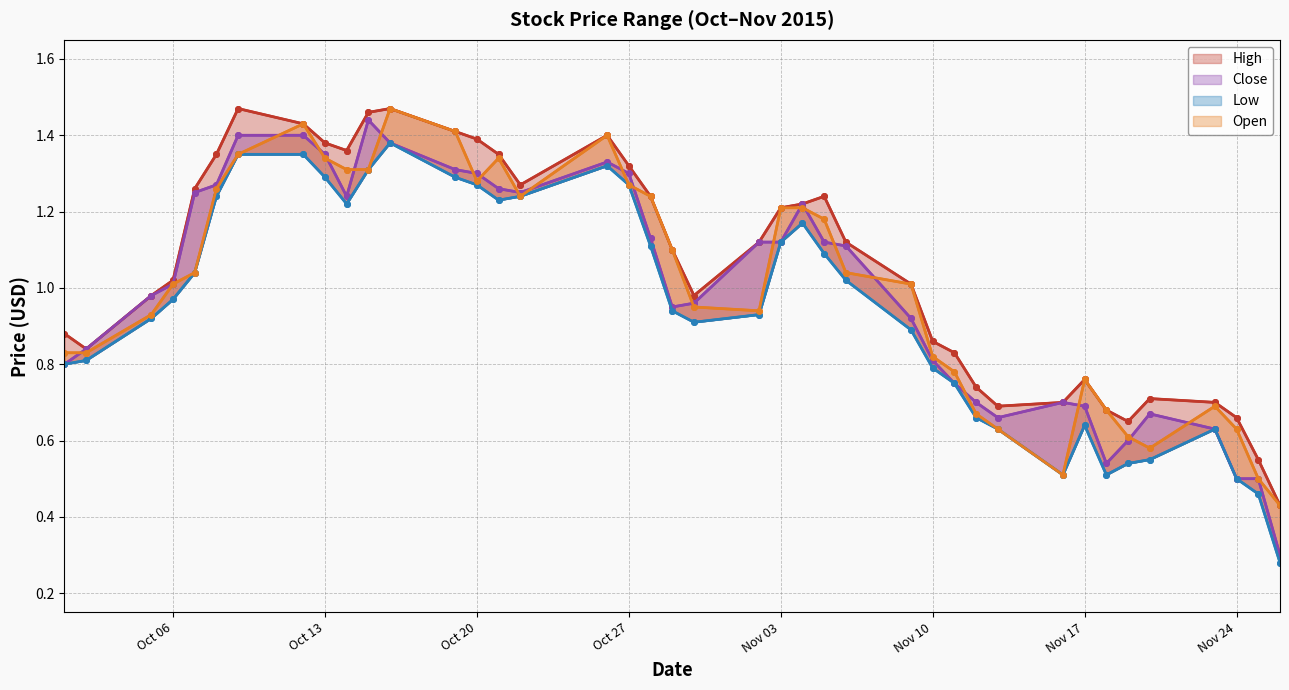

What is the spread (max minus min) of values at Oct 20?

0.1